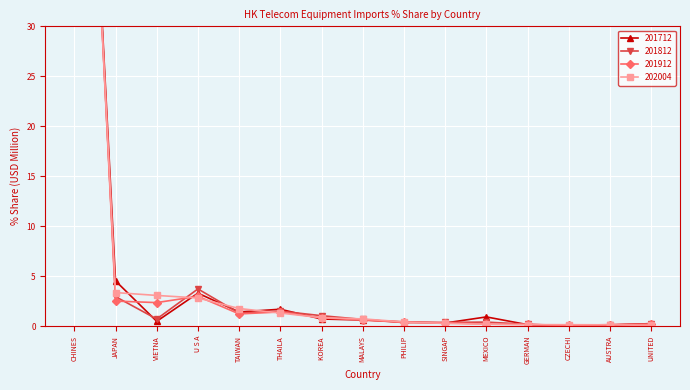

In 201712, how many points are lower than both neighbors (excluding endpoints)?

4